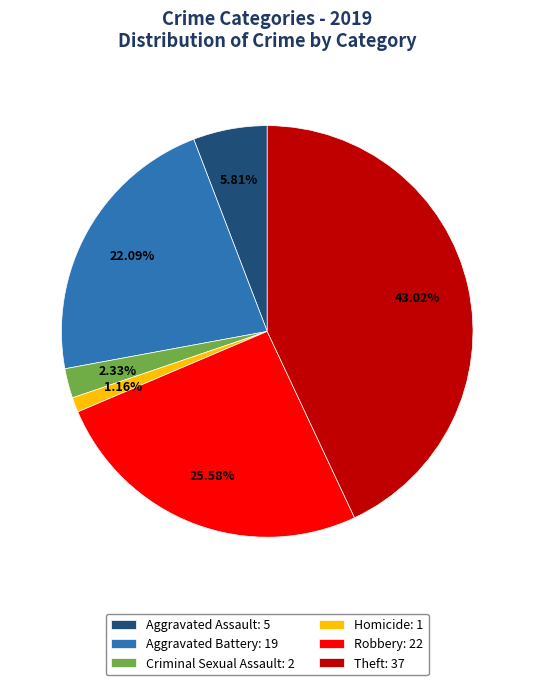

Which slice is the largest?

Theft